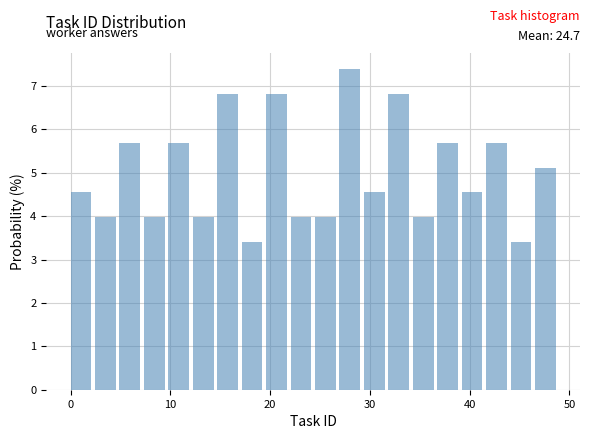

Around what value on the x-axis is the tallest bar? Give the approximate position of its centre, as read against the axis.

28